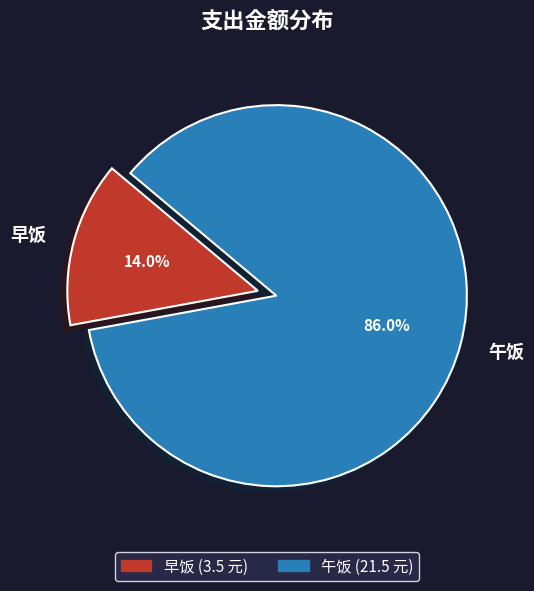

To the nearest percent, what portion does 早饭 represent?

14%